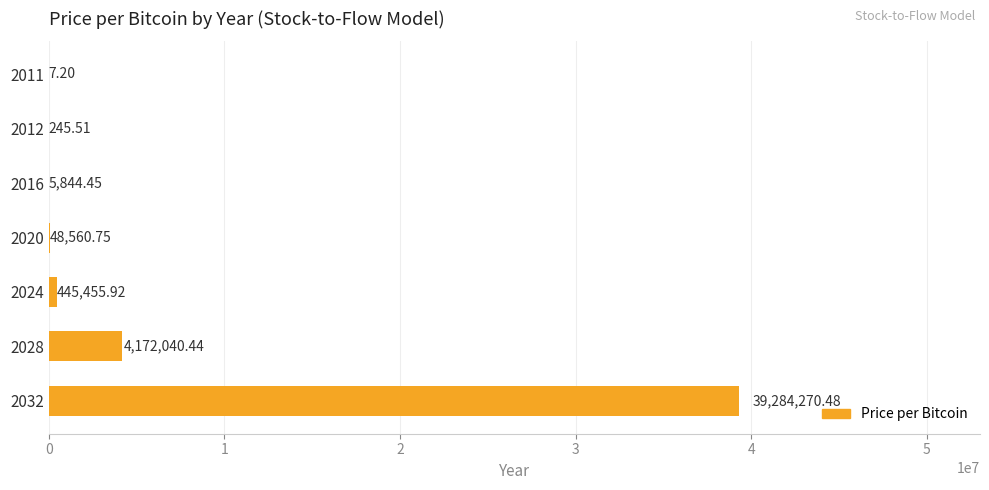

What is the change in value from 2011 to 2024?

+445448.7